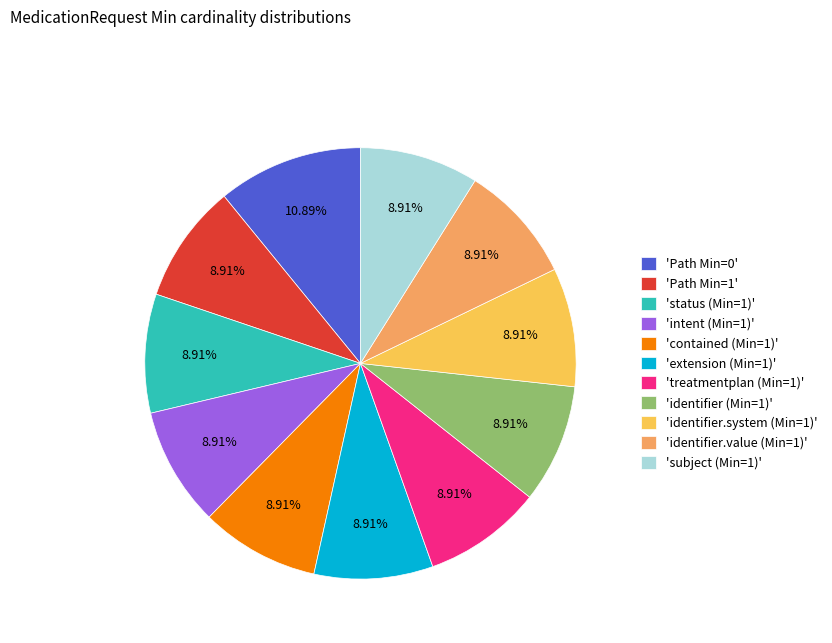

What is the ratio of the value at 'Path Min=0' to the value at 'Path Min=1'?

1.2